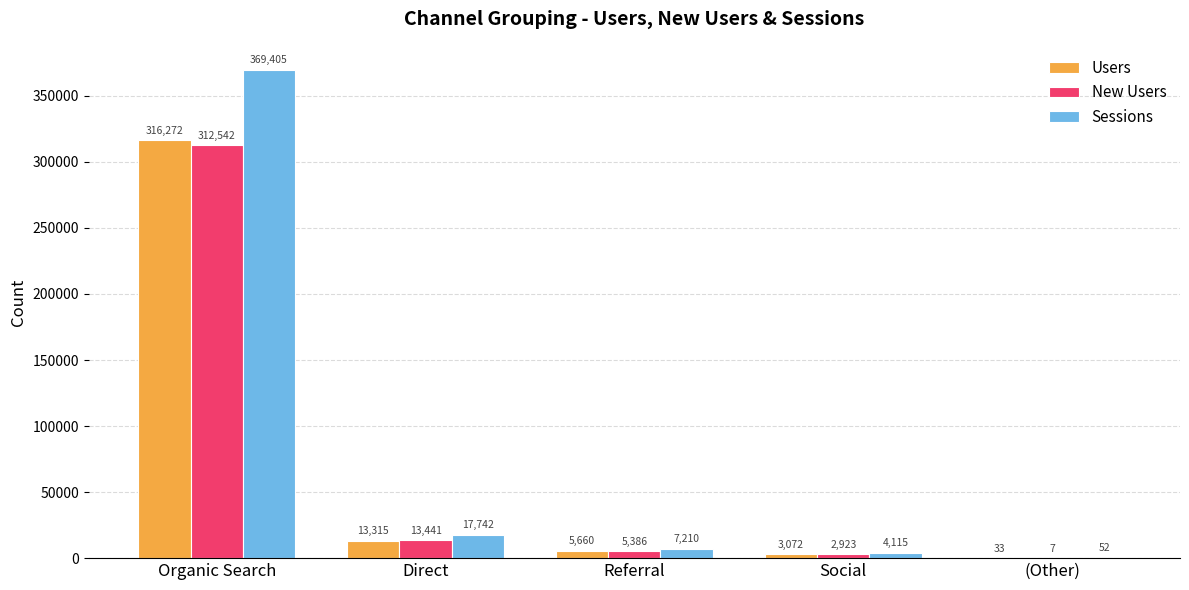

What is the greatest value displayed?

369405